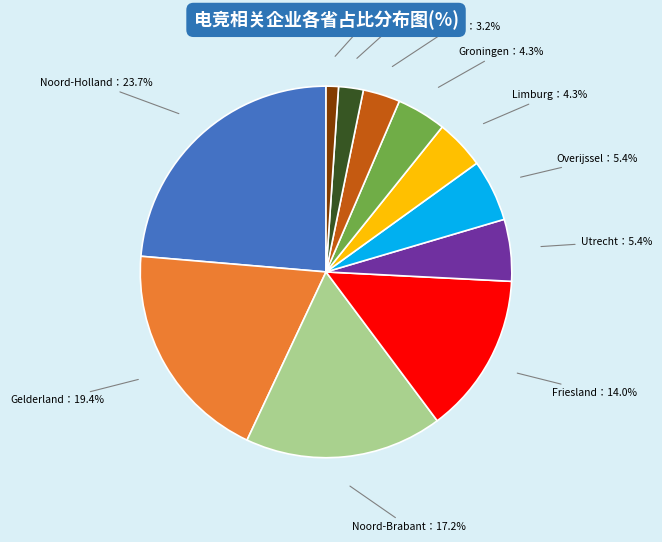

Is there any slice that represents more than half of the pie?

No